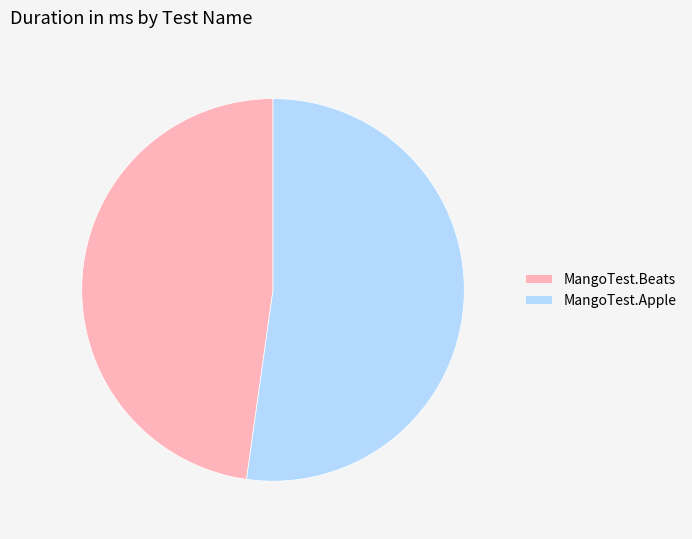

Is the sum of MangoTest.Beats and MangoTest.Apple greater than half?

Yes